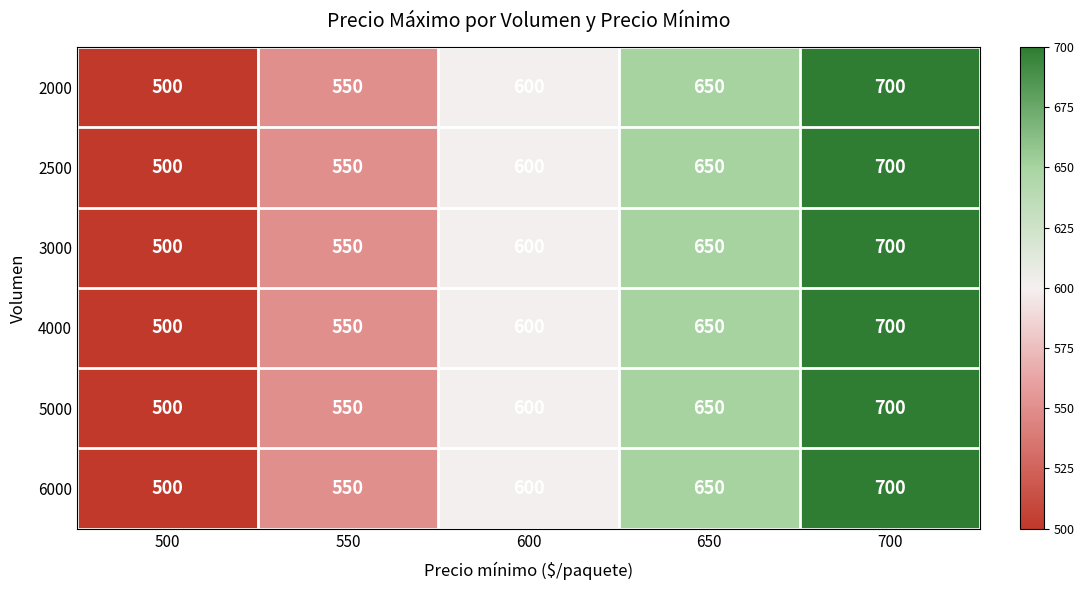

At which category is the sum across all series the highest?

700